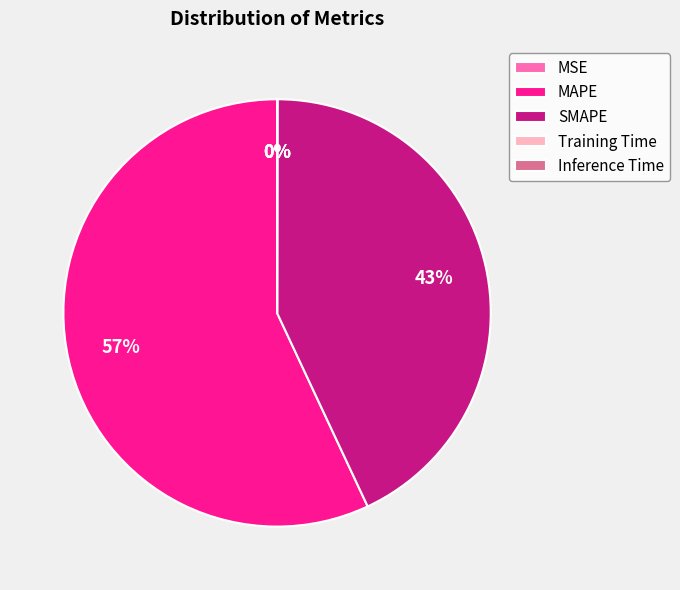

What is the largest slice in the pie chart?

MAPE